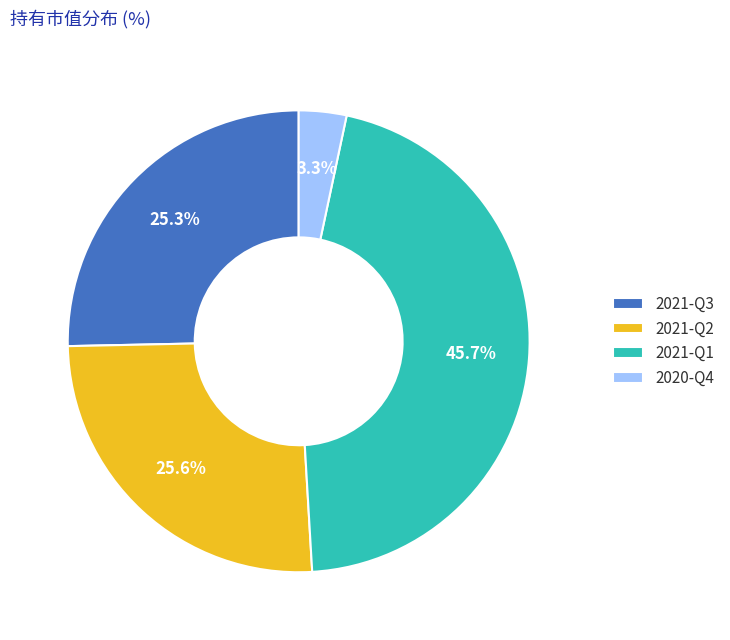

Which has a higher value, 2020-Q4 or 2021-Q3?

2021-Q3